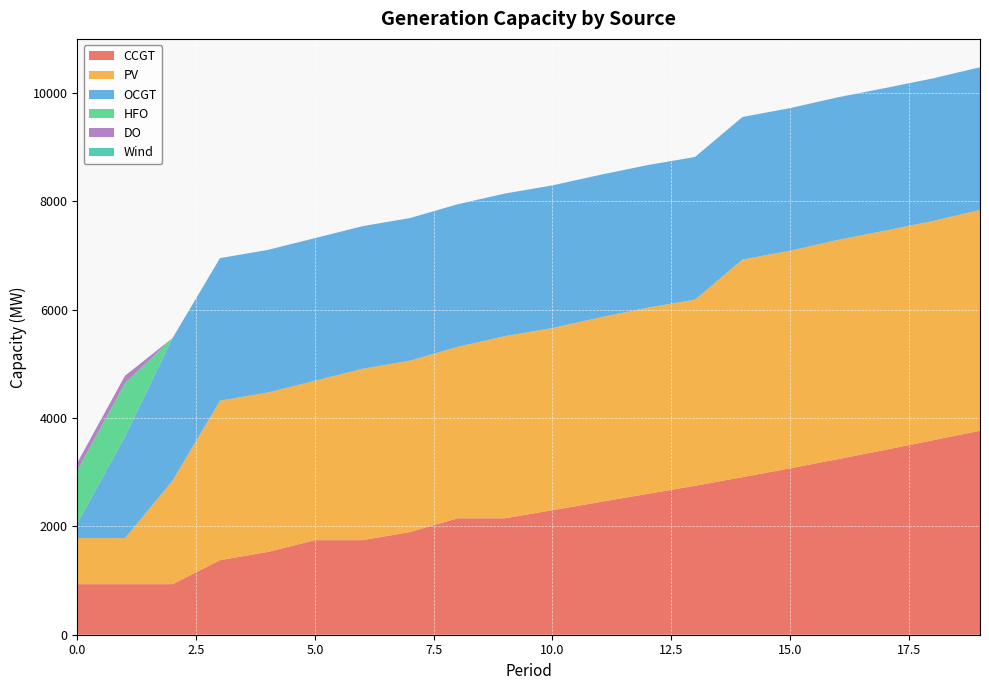

Reading left to right, extract all data points from this chart.

CCGT: 0=933	1=933	2=933	3=1376	4=1526	5=1745	6=1745	7=1895	8=2149	9=2149	10=2299	11=2449	12=2599	13=2749	14=2908	15=3071	16=3239	17=3411	18=3588	19=3765
PV: 0=850	1=850	2=1909	3=2943	4=2943	5=2943	6=3163	7=3163	8=3163	9=3362	10=3362	11=3406	12=3436	13=3436	14=4016	15=4016	16=4046	17=4046	18=4046	19=4076
OCGT: 0=276	1=1876	2=2632	3=2632	4=2632	5=2632	6=2632	7=2632	8=2632	9=2632	10=2632	11=2632	12=2632	13=2632	14=2632	15=2632	16=2632	17=2632	18=2632	19=2632
HFO: 0=985	1=985	2=0	3=0	4=0	5=0	6=0	7=0	8=0	9=0	10=0	11=0	12=0	13=0	14=0	15=0	16=0	17=0	18=0	19=0
DO: 0=136	1=136	2=0	3=0	4=0	5=0	6=0	7=0	8=0	9=0	10=0	11=0	12=0	13=0	14=0	15=0	16=0	17=0	18=0	19=0
Wind: 0=0	1=0	2=0	3=0	4=0	5=0	6=0	7=0	8=0	9=0	10=0	11=0	12=0	13=0	14=0	15=0	16=0	17=0	18=0	19=0